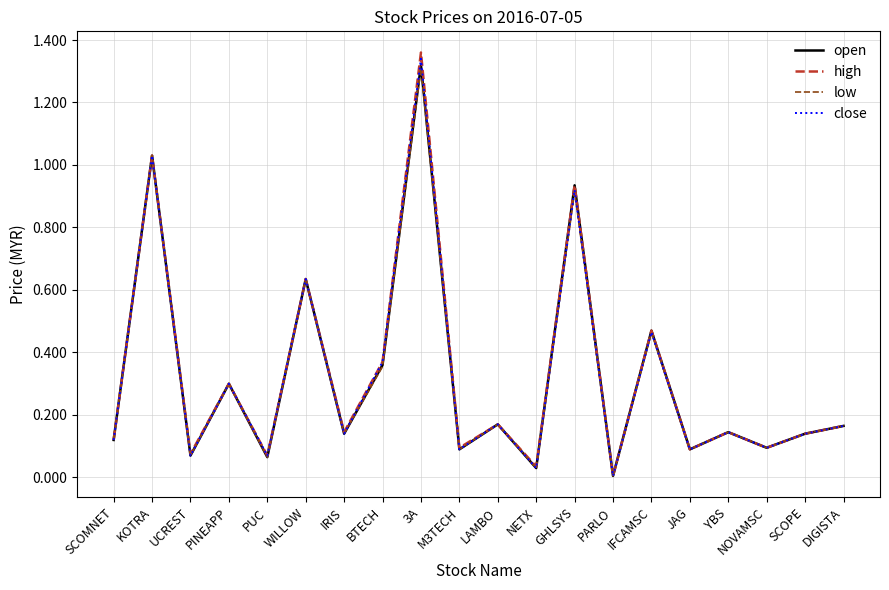

What position from the left is KOTRA?

2